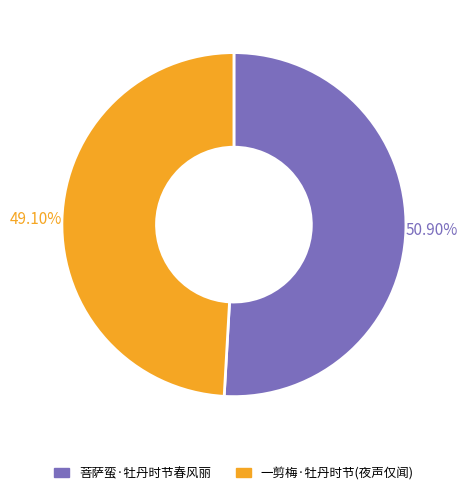

How many slices are in this pie chart?

2